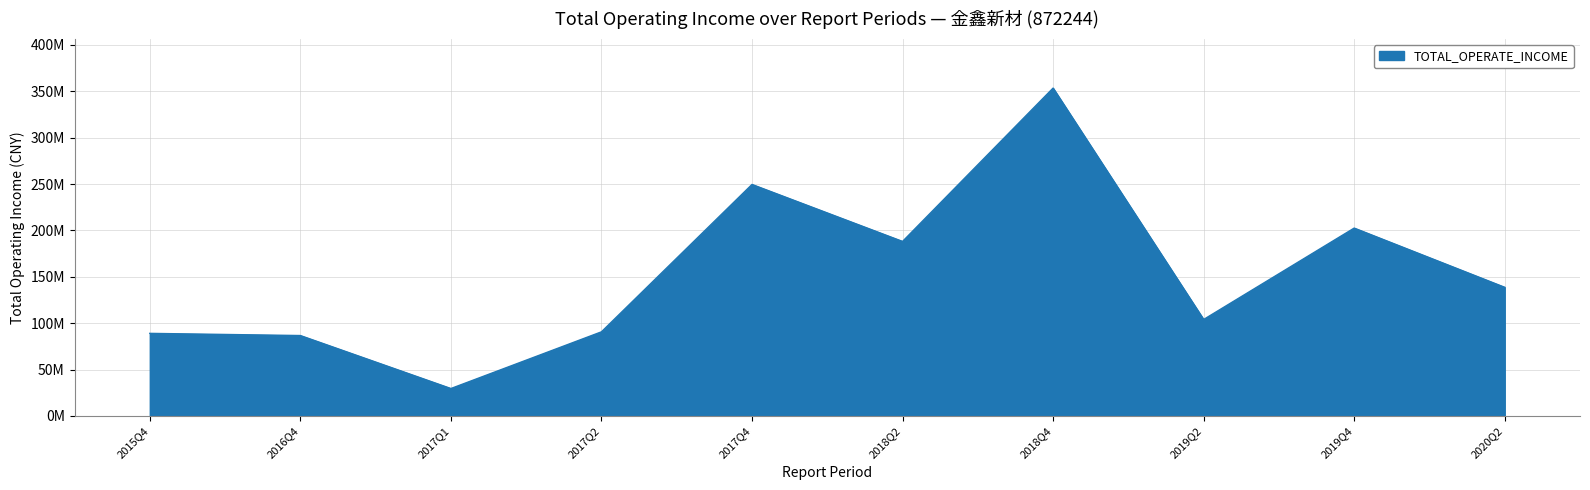

Does the chart have visible grid lines?

Yes